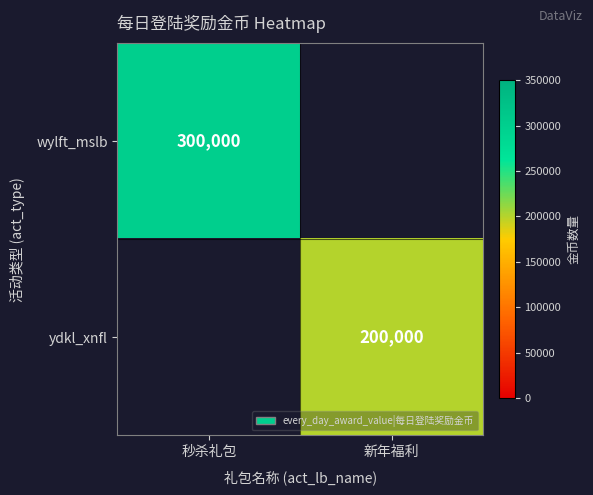

What is the greatest value displayed?

300000.0